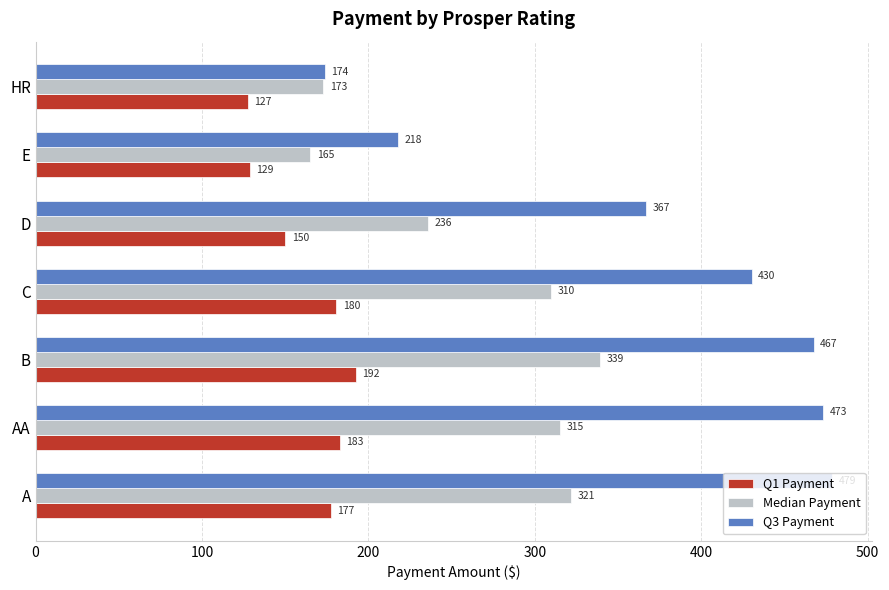

At how many categories does at least one series exceed 371?

4